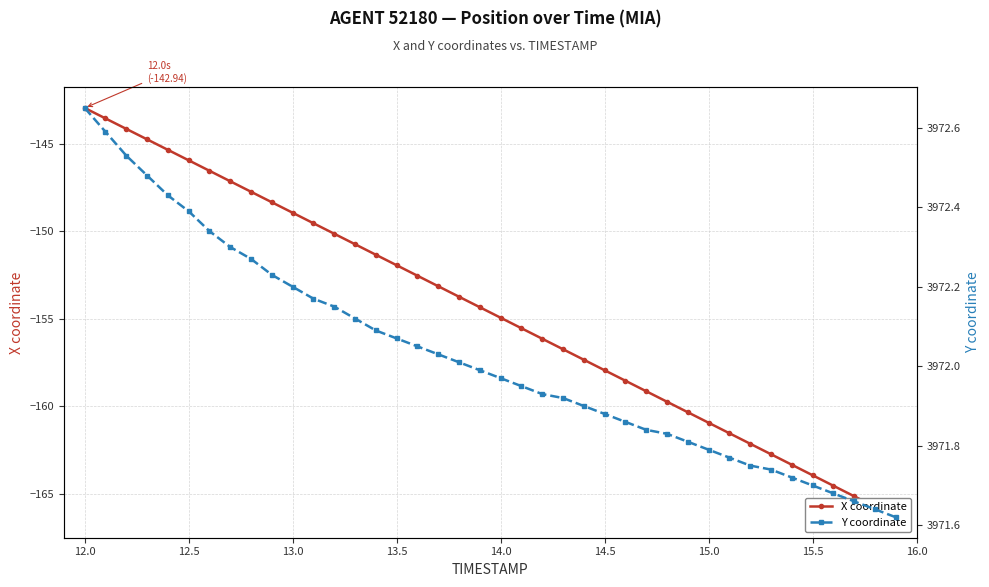

What is the sum of all X coordinate values?

-6185.8